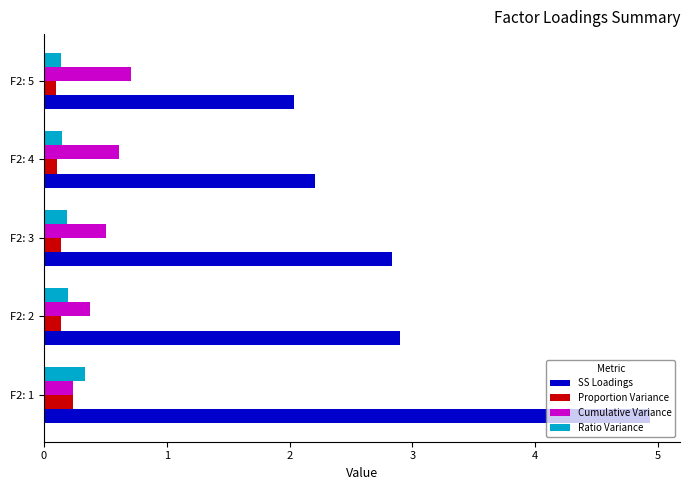

Rank the series by their maximum value, from highest to lowest.

SS Loadings, Cumulative Variance, Ratio Variance, Proportion Variance